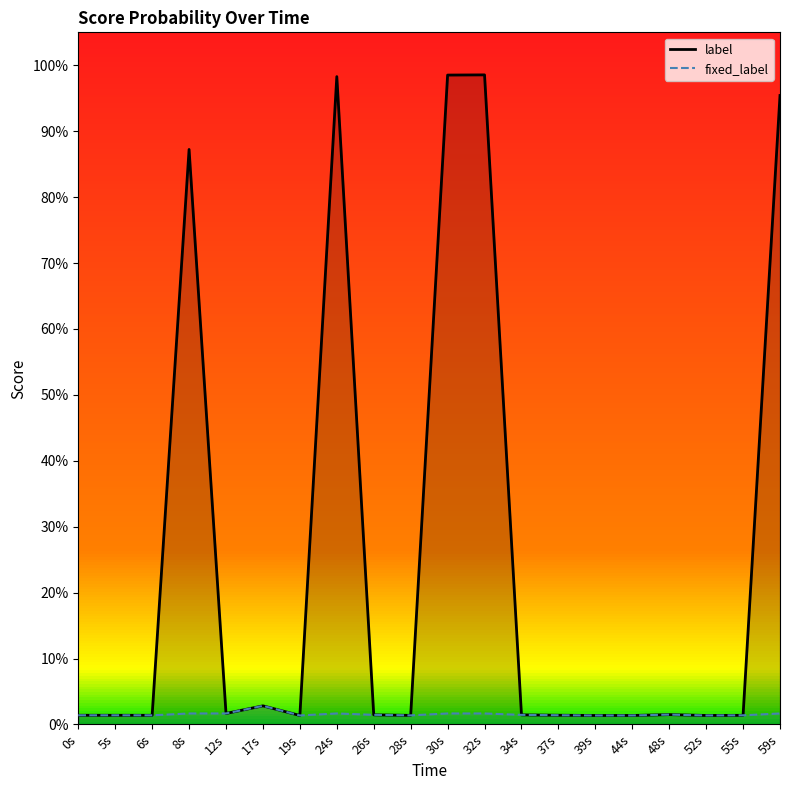

True or false: label and fixed_label intersect in this chart.

False